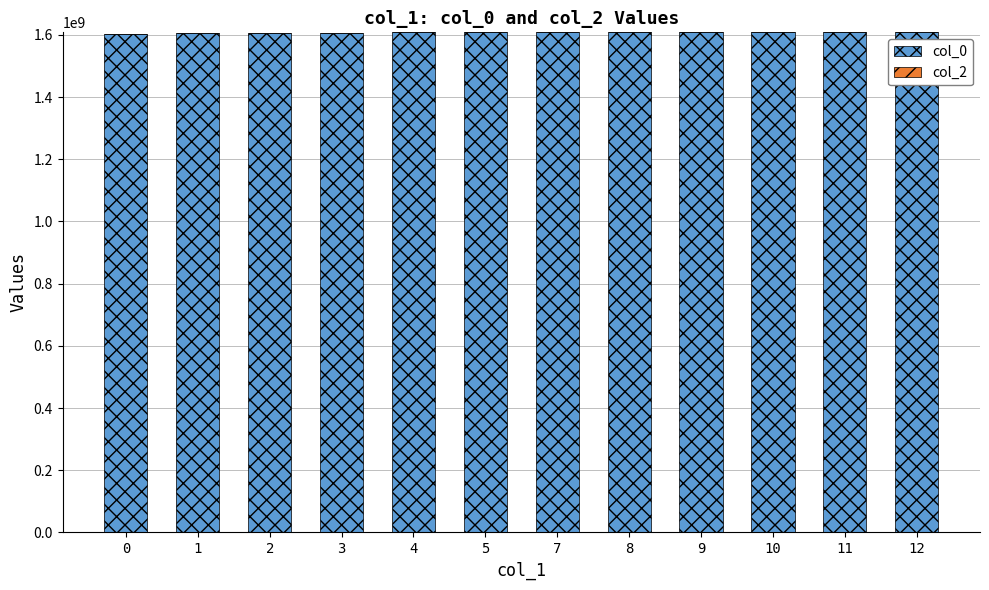

Does the chart contain stacked bars?

No